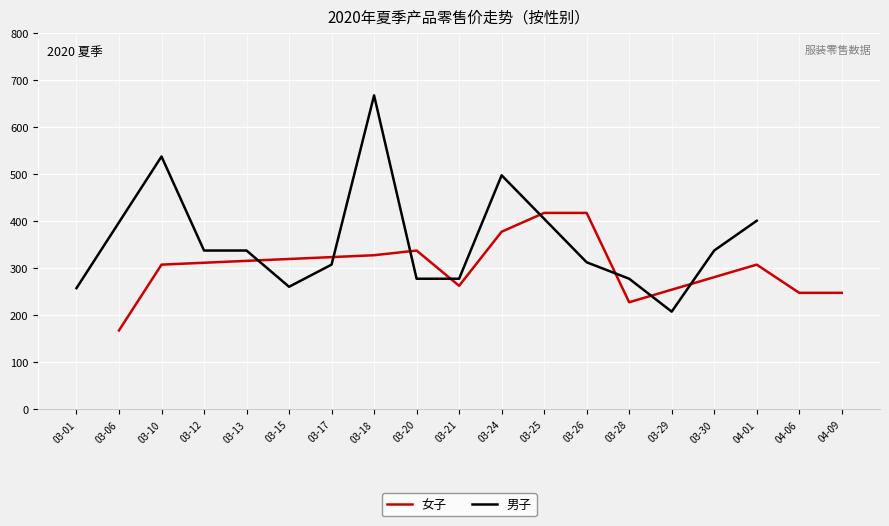

What is the minimum value for 女子?

168